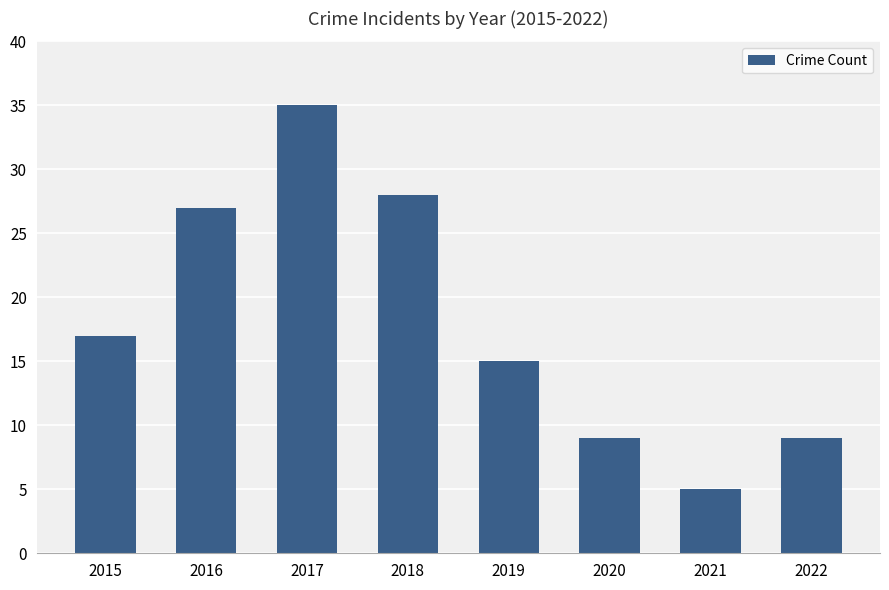

At which label is the value closest to 20?

2015